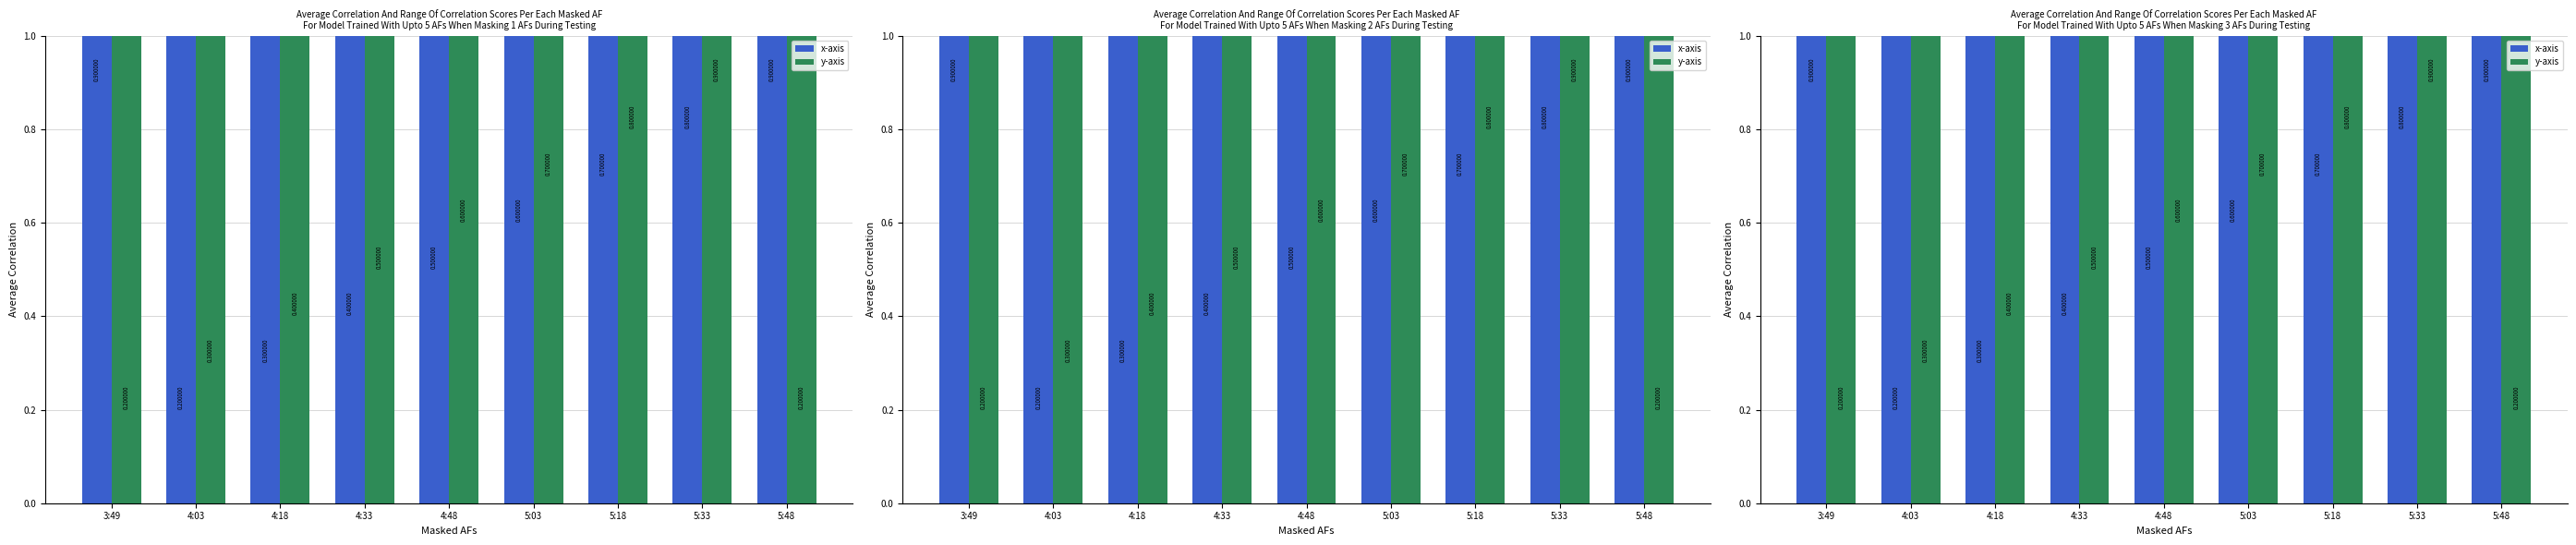

What are all the series names shown in the legend?

x-axis, y-axis